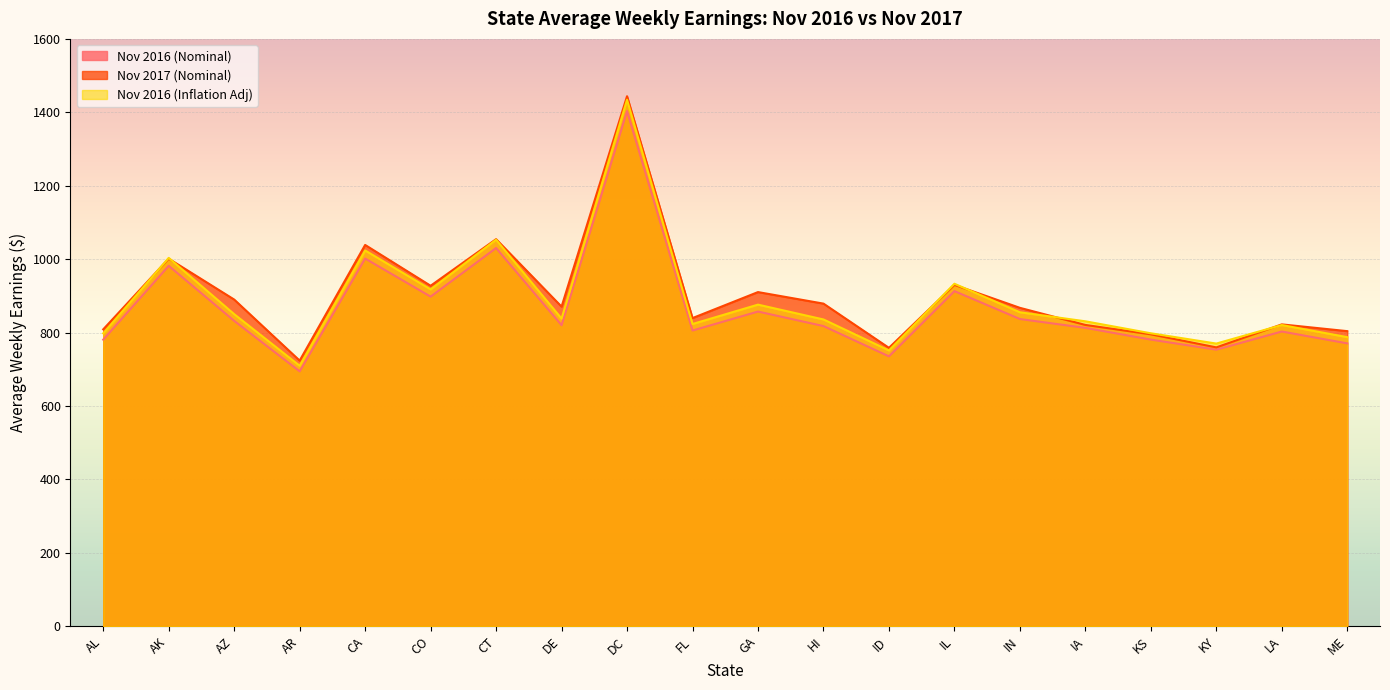

How many lines are shown in the chart?

3